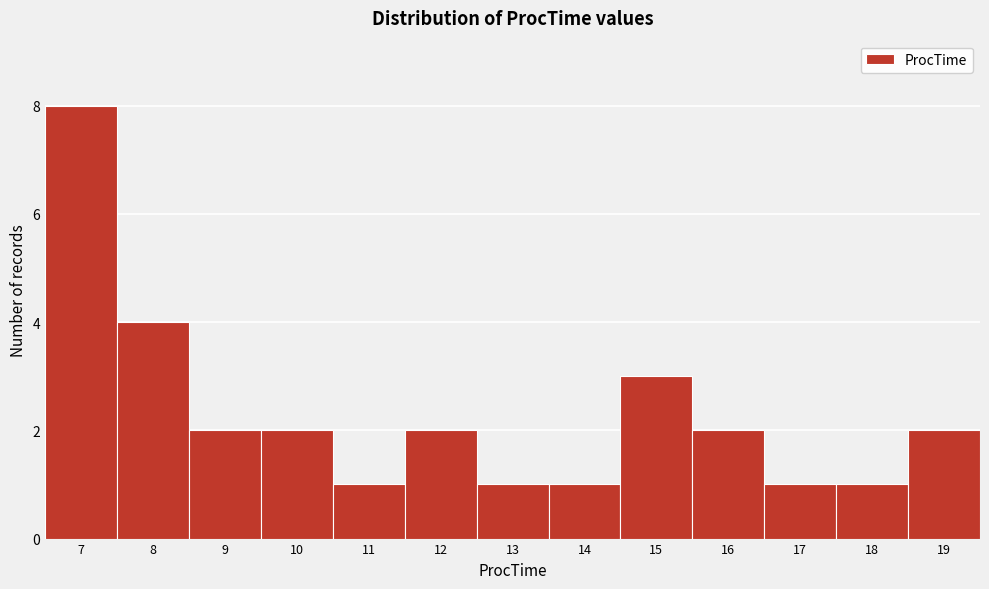

Which range on the x-axis has the tallest bar?

6.5 to 7.5